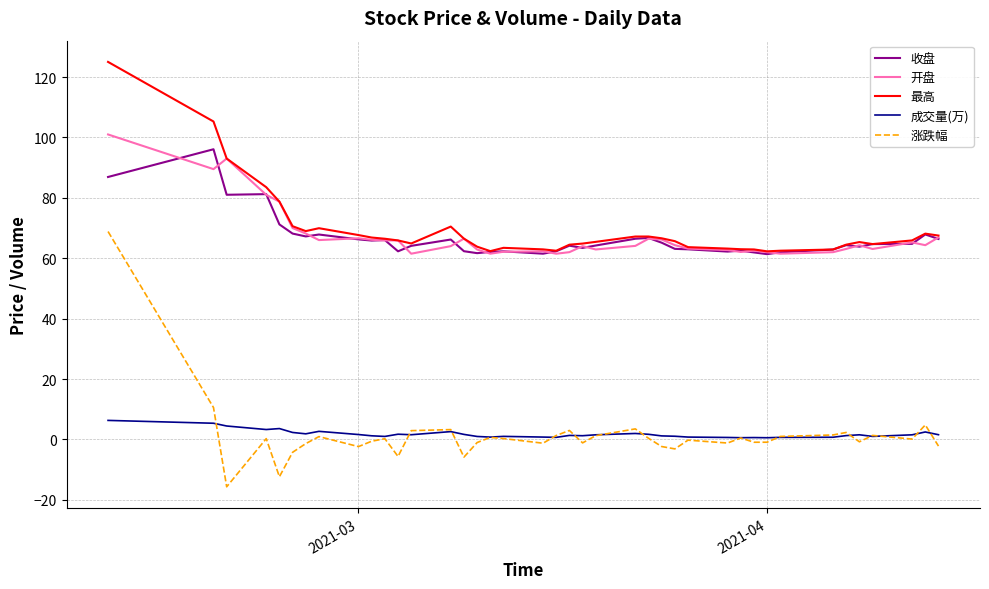

What are all the series names shown in the legend?

收盘, 开盘, 最高, 成交量(万), 涨跌幅